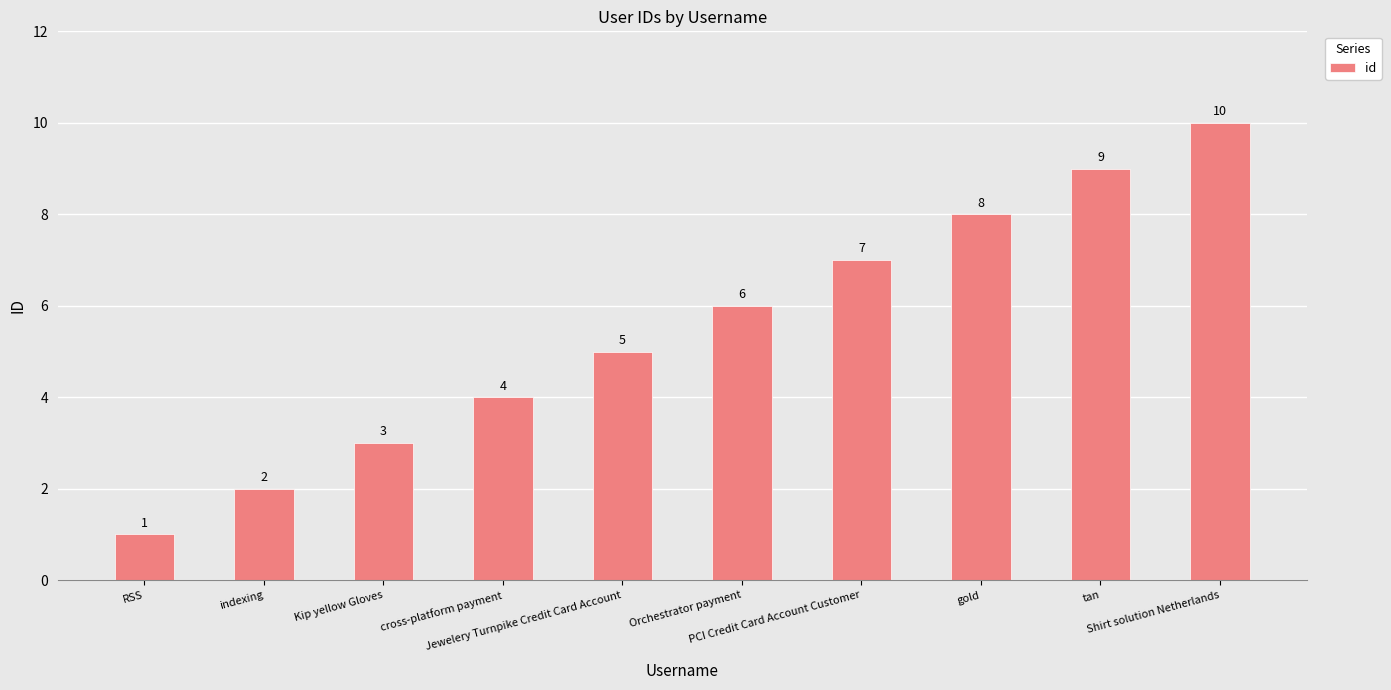

Count the values in the range 3 to 8.

6